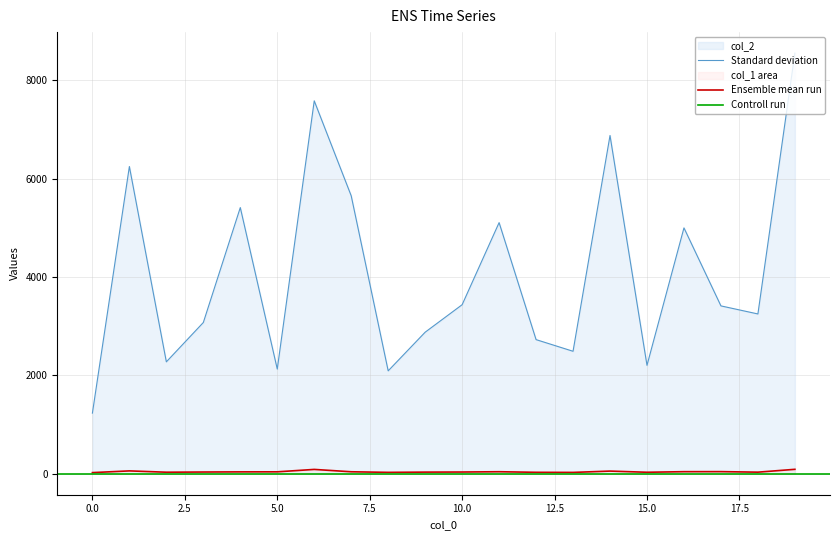

What is the value of the col_2 point at the 13th from the left?

2727